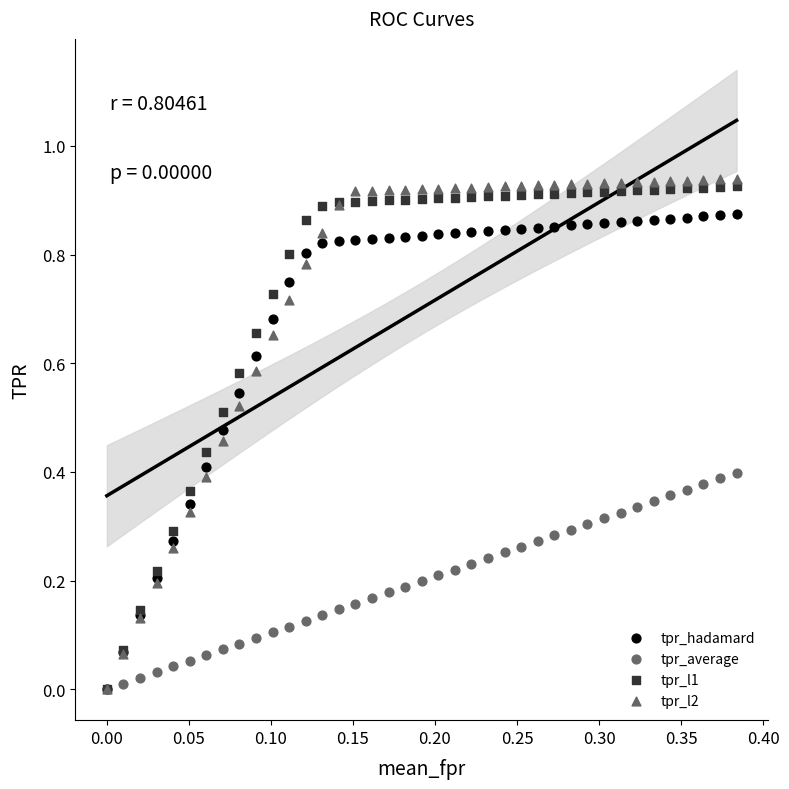

What are all the series names shown in the legend?

tpr_hadamard, tpr_average, tpr_l1, tpr_l2